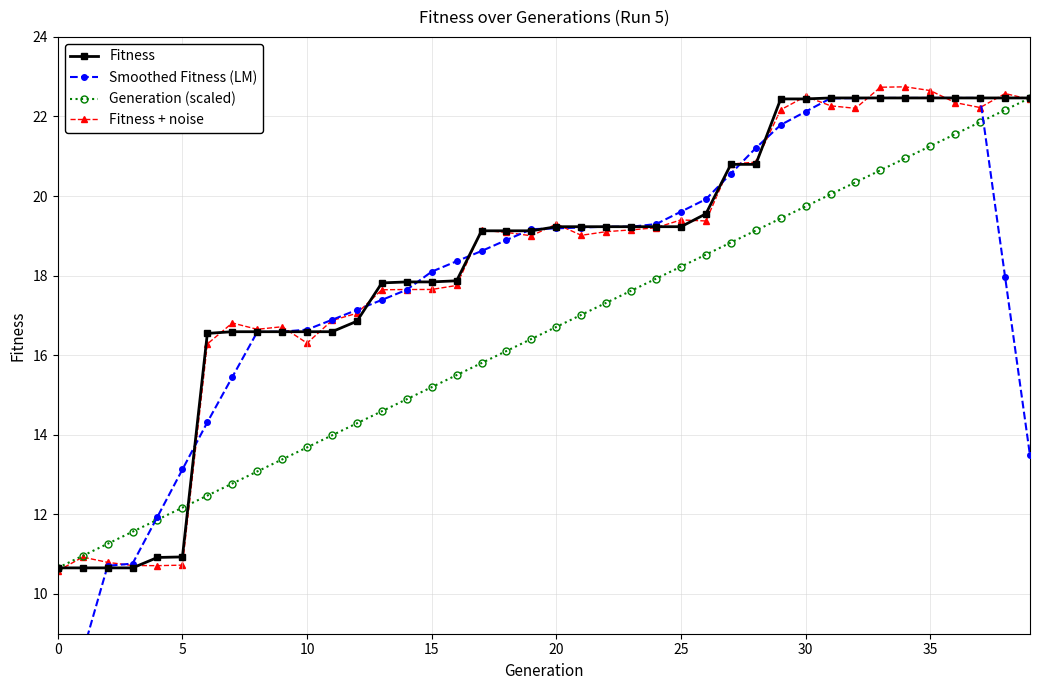

The value of Generation (scaled) at 0 is 2.7. True or false?

False